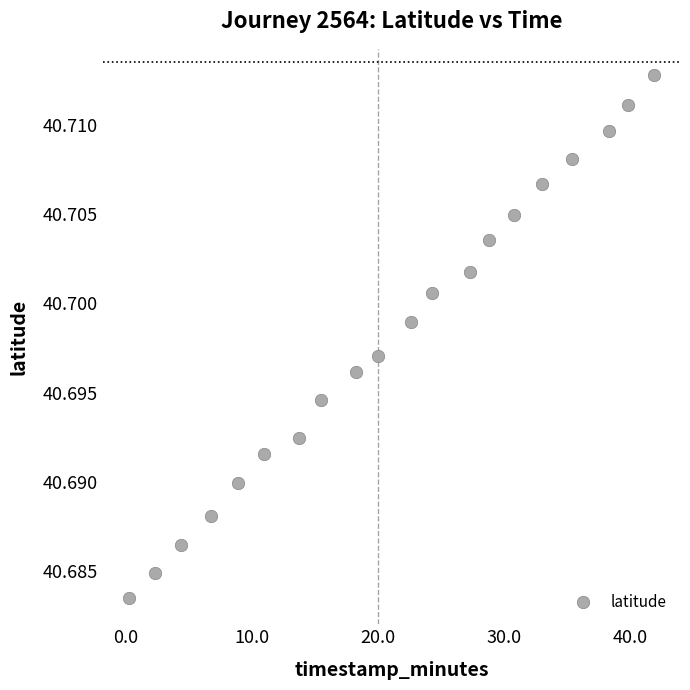

What is the range of X values (max minus min)?

41.6